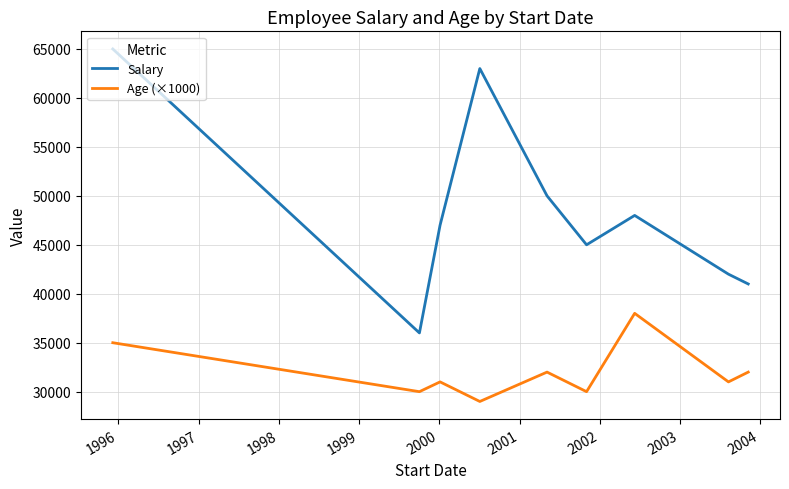

Reading left to right, what are all the values shown in this chart?

Salary: 65000	36000	47000	63000	50000	45000	48000	42000	41000
Age (×1000): 35000	30000	31000	29000	32000	30000	38000	31000	32000